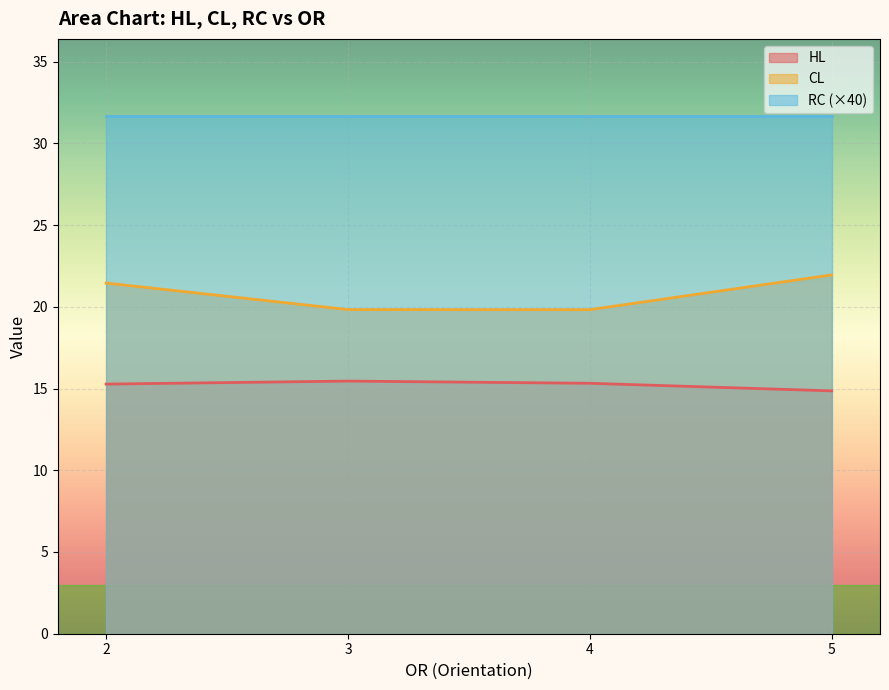

Rank the series at 3 from lowest to highest value.

HL, CL, RC (×40)